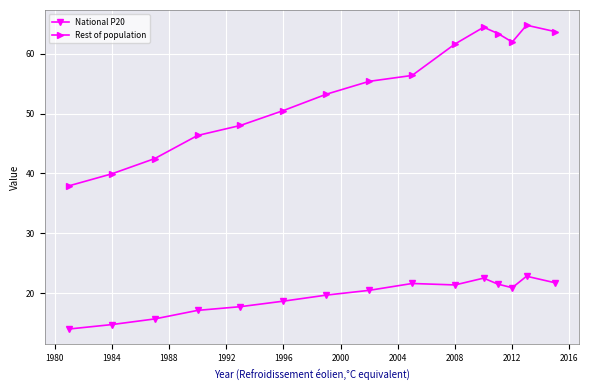

Which series has the largest range (max minus min)?

Rest of population